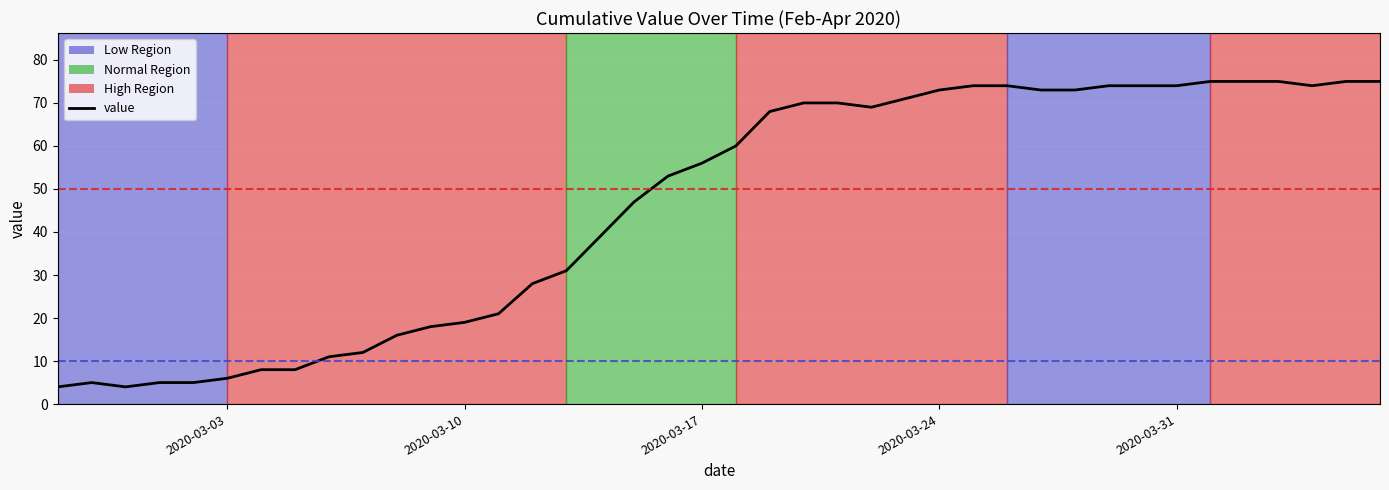

What is the difference between the maximum and minimum values?

71